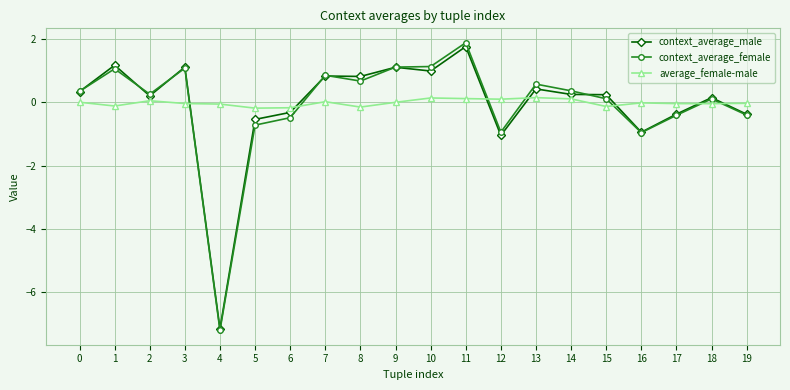

What is the difference between the maximum and second lowest values in the average_female-male series?

0.3